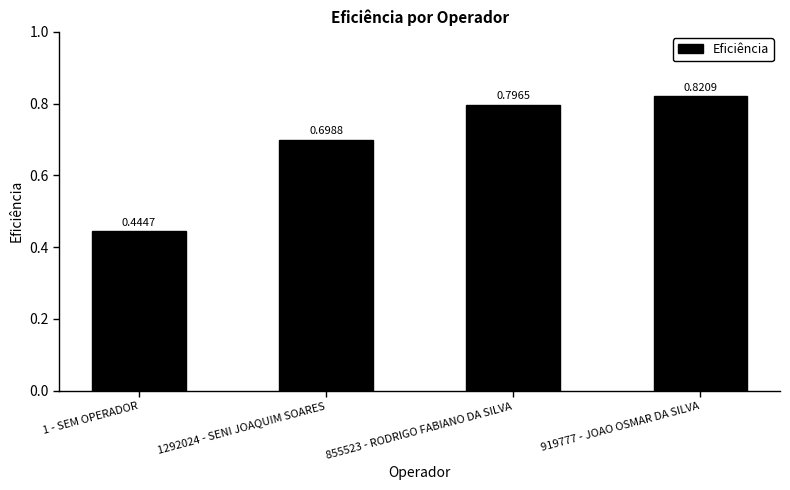

Is it true that the value at 855523 - RODRIGO FABIANO DA SILVA is 0.8?

True